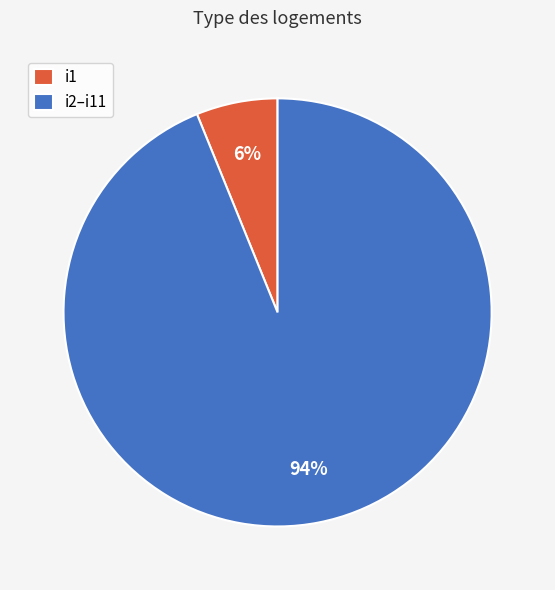

Rank the categories by value from highest to lowest.

i2–i11, i1